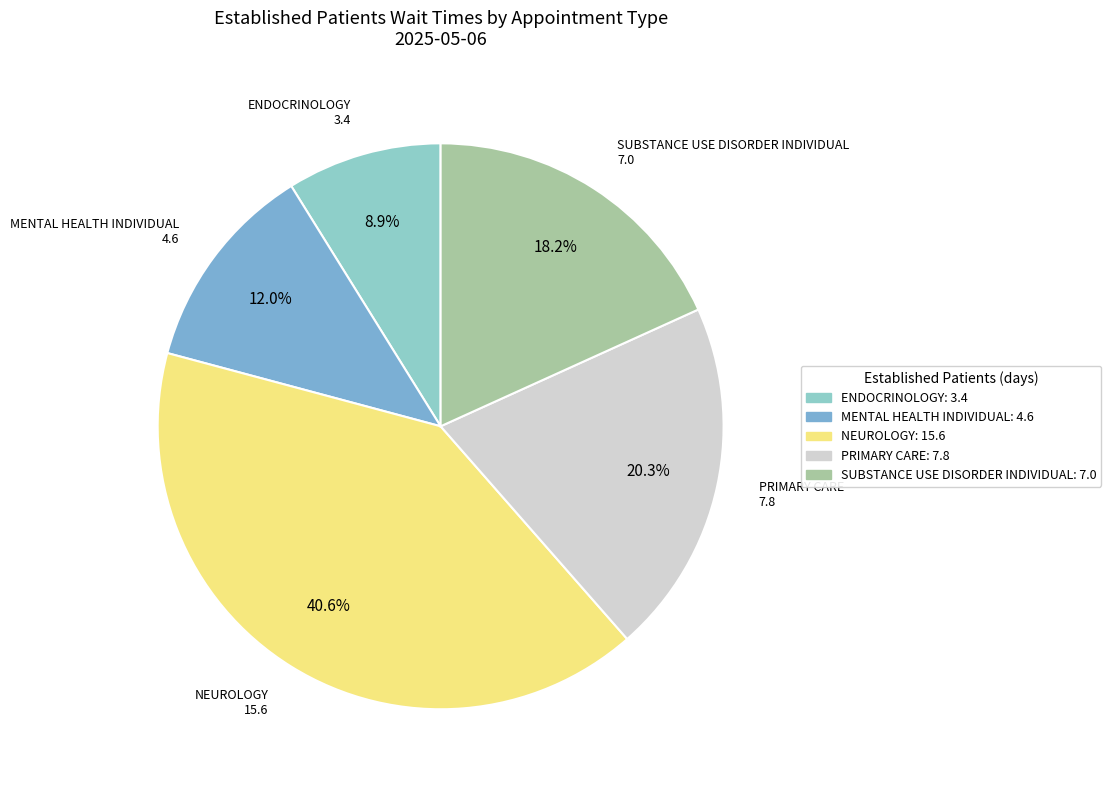

Between NEUROLOGY and MENTAL HEALTH INDIVIDUAL, which is larger?

NEUROLOGY